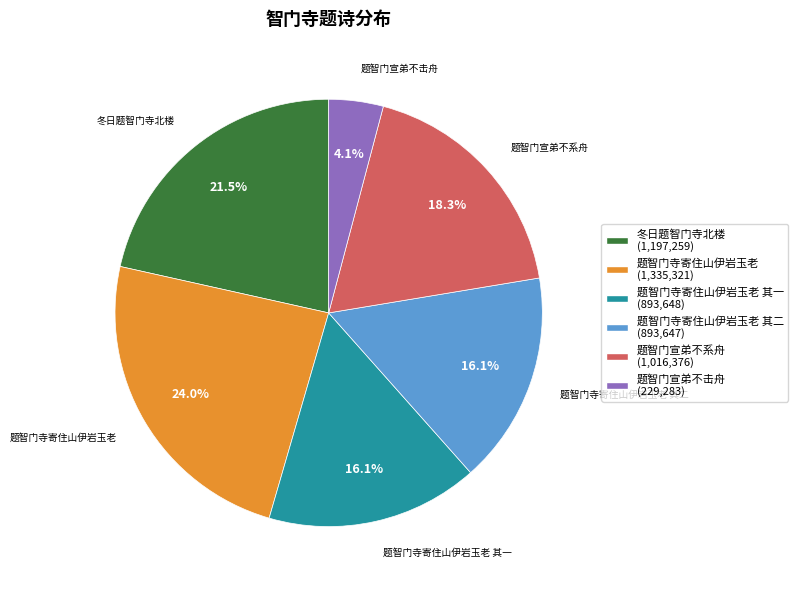

To the nearest percent, what is the average slice percentage?

17%